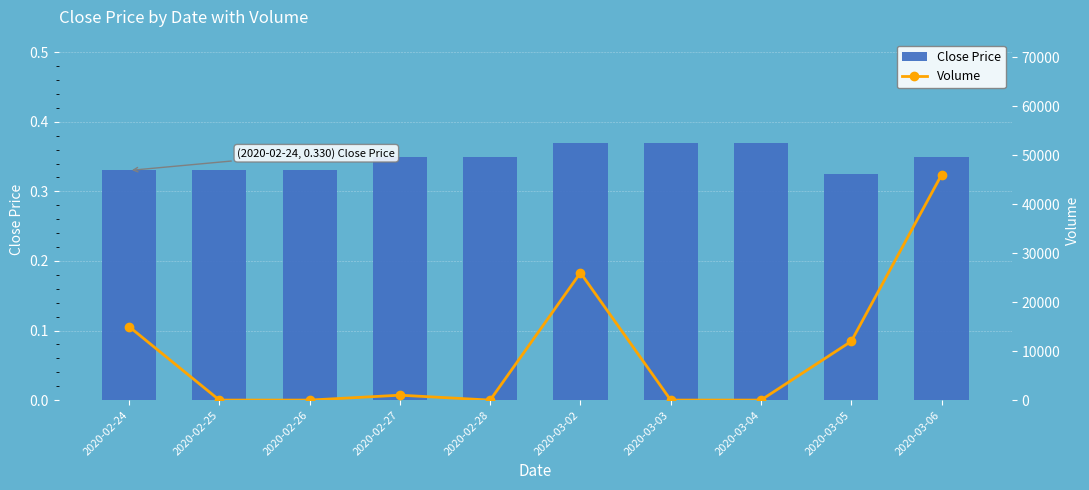

The value of Close Price at 2020-02-26 is 0.2. True or false?

False